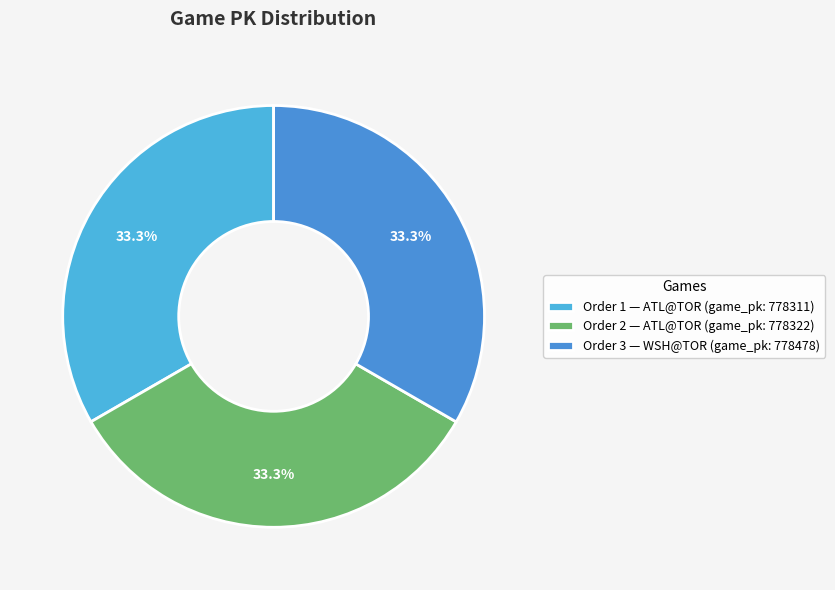

Is there any slice that represents more than half of the pie?

No